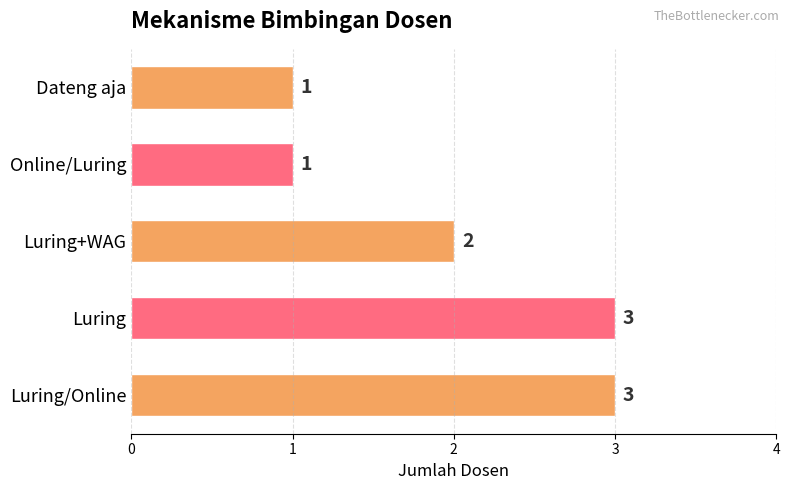

What is the sum of all values?

10